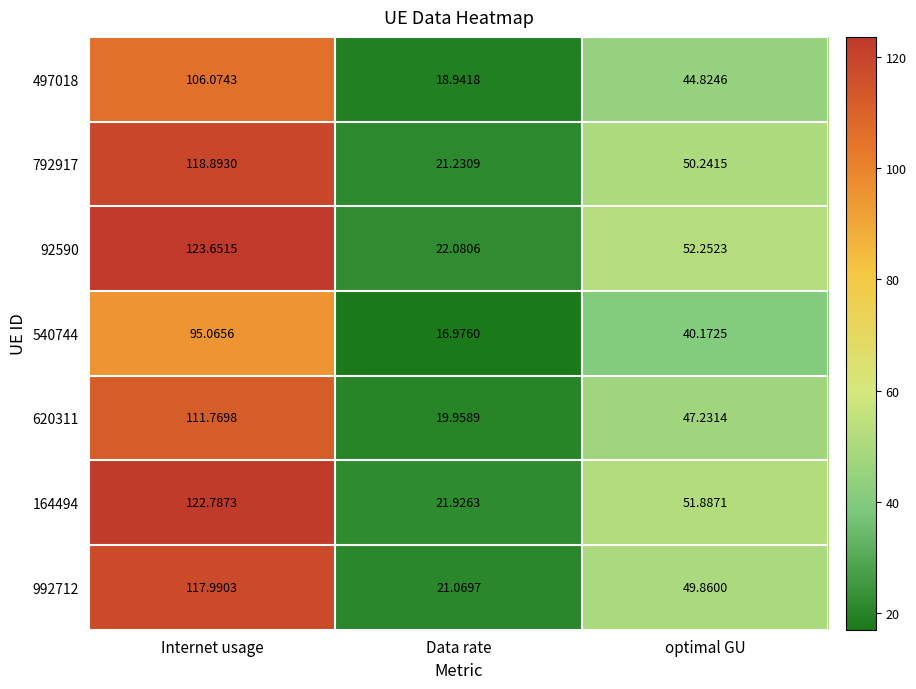

At which label does 992712 reach its peak?

Internet usage